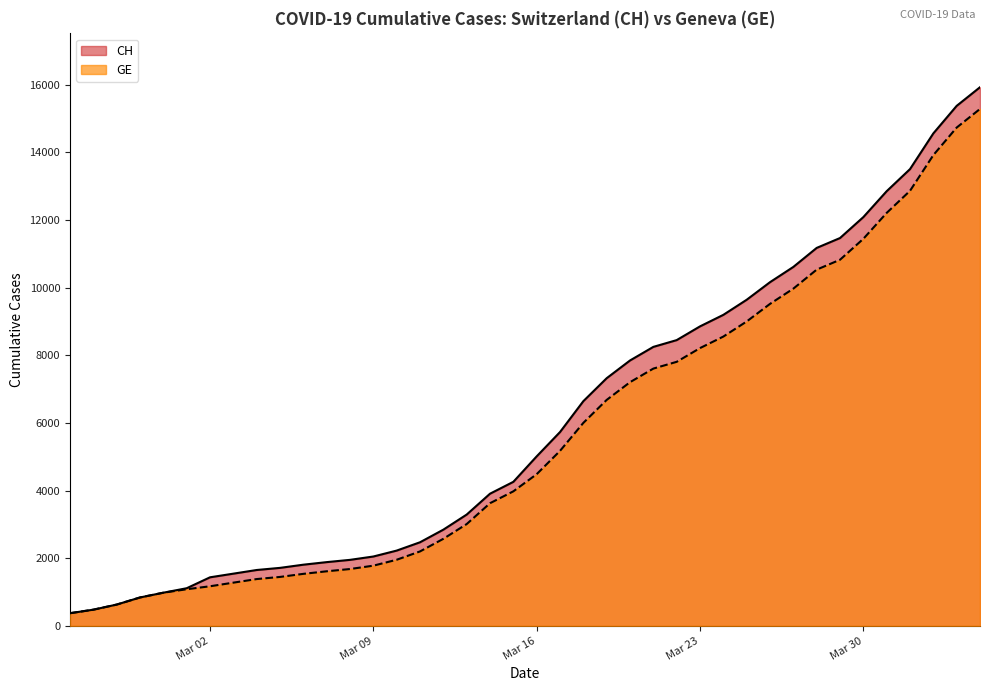

What is the greatest value displayed?

15926